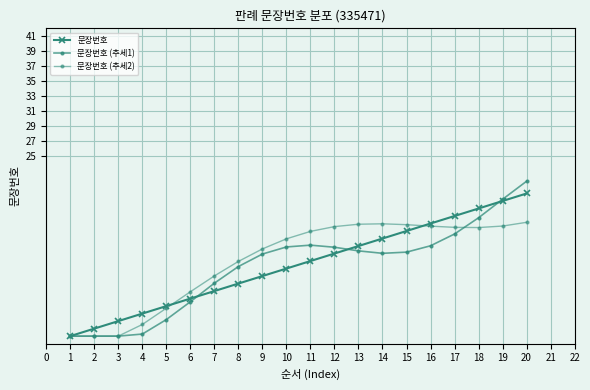

How many distinct data groups are displayed?

3